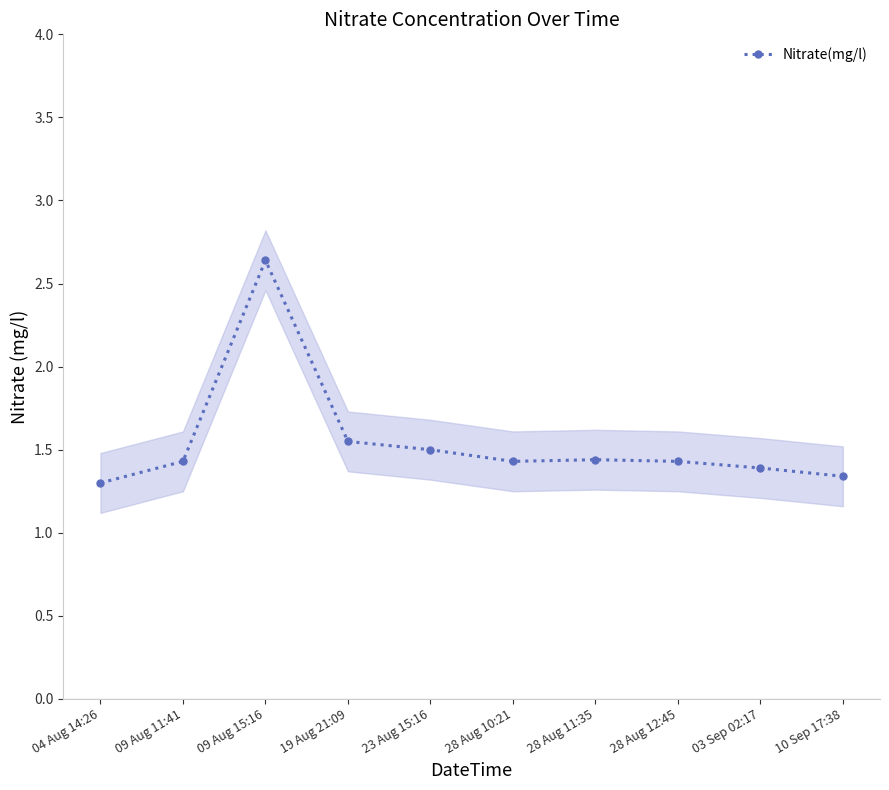

Rank the categories by value from highest to lowest.

09 Aug 15:16, 19 Aug 21:09, 23 Aug 15:16, 28 Aug 11:35, 09 Aug 11:41, 28 Aug 10:21, 28 Aug 12:45, 03 Sep 02:17, 10 Sep 17:38, 04 Aug 14:26